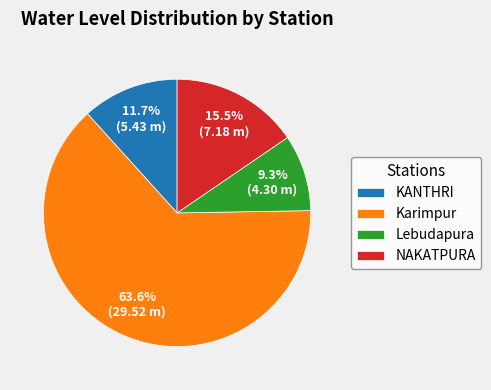

What percentage is the KANTHRI slice, to the nearest percent?

12%